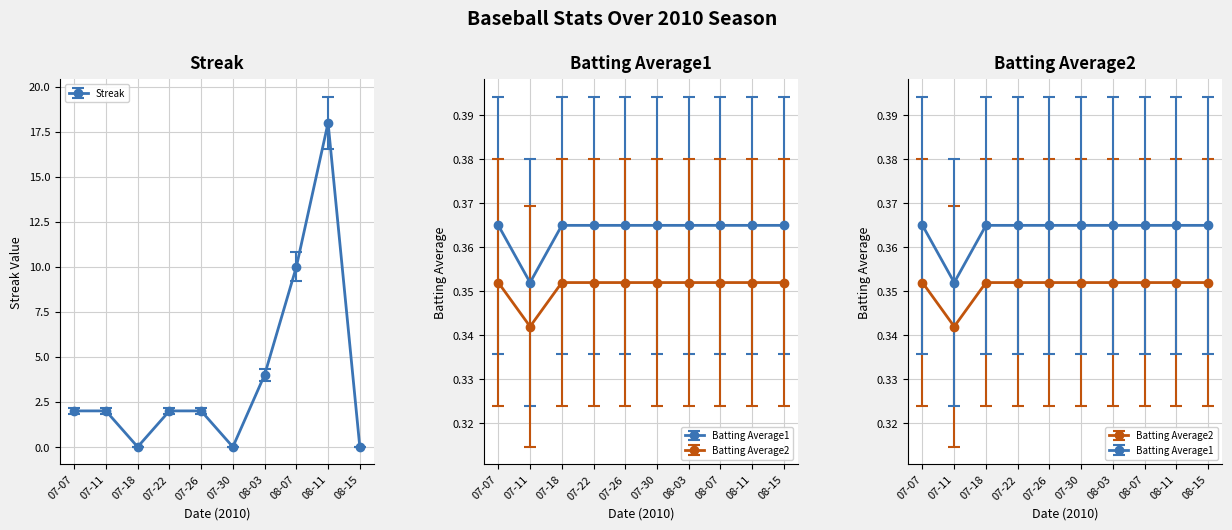

True or false: Streak and Batting Average2 intersect in this chart.

True